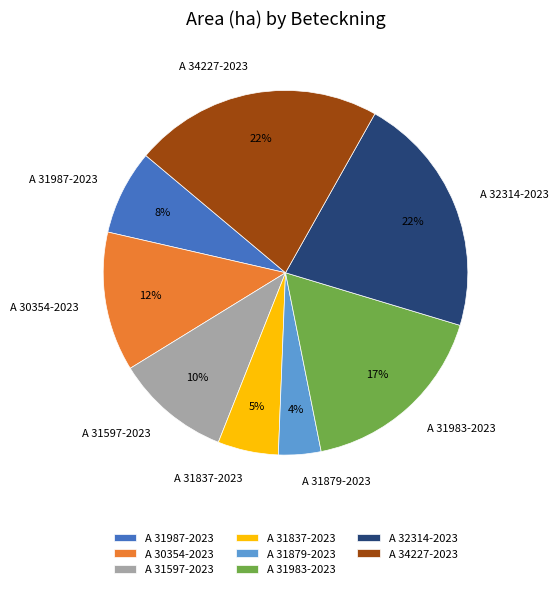

What is the ratio of the value at A 34227-2023 to the value at A 30354-2023?

1.8